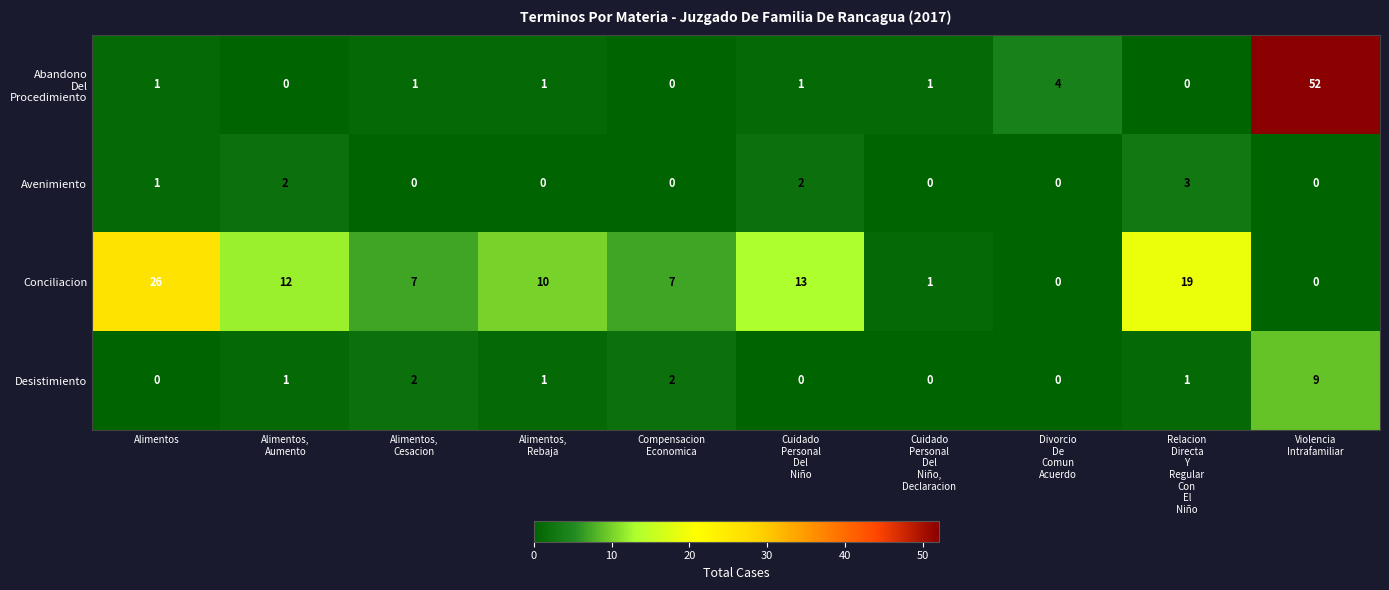

What is the difference between the maximum and second lowest values in the Avenimiento series?

3